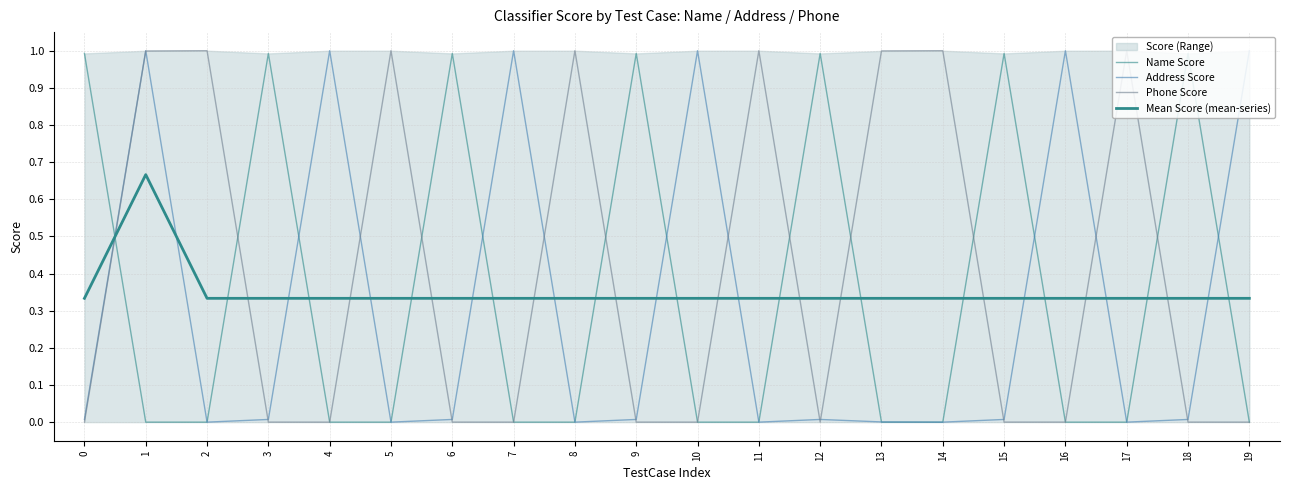

Which label corresponds to the smallest value in the chart?

14